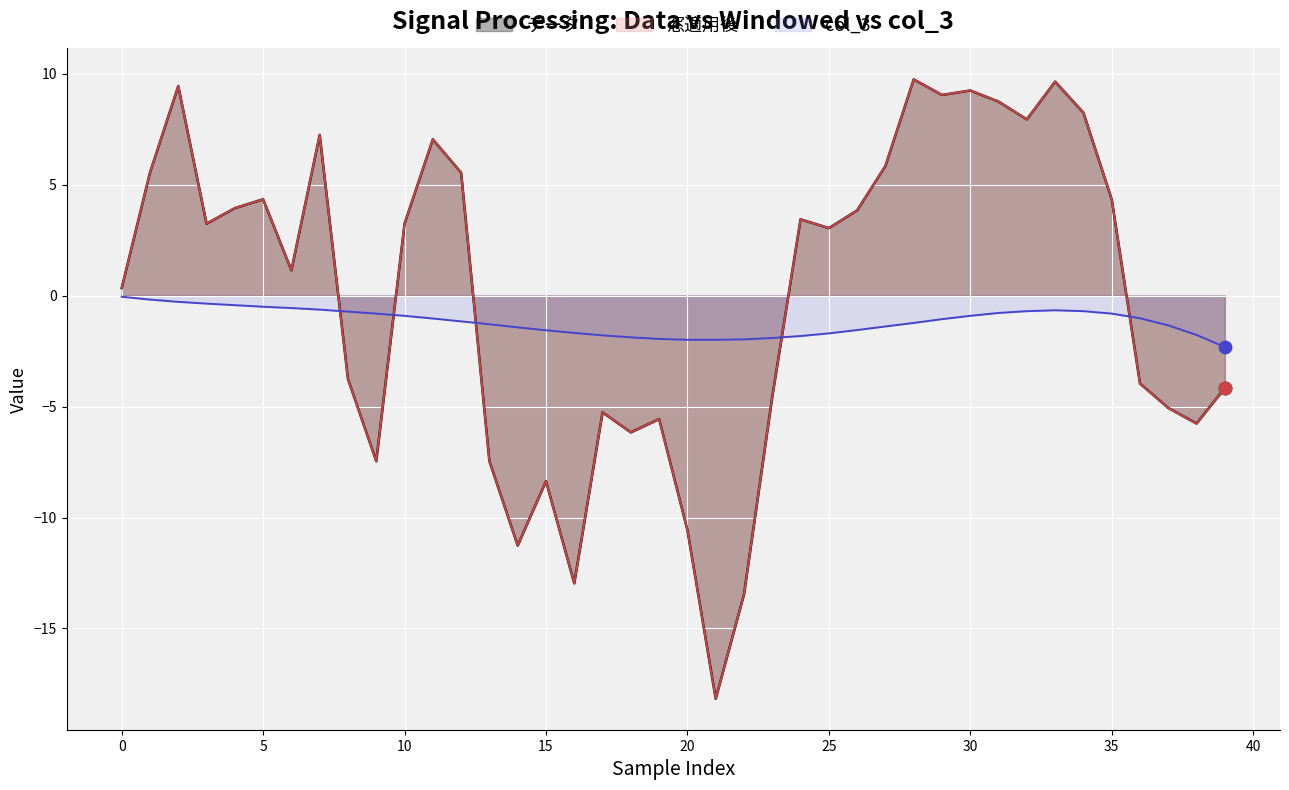

Which series contains the lowest Y value?

データ